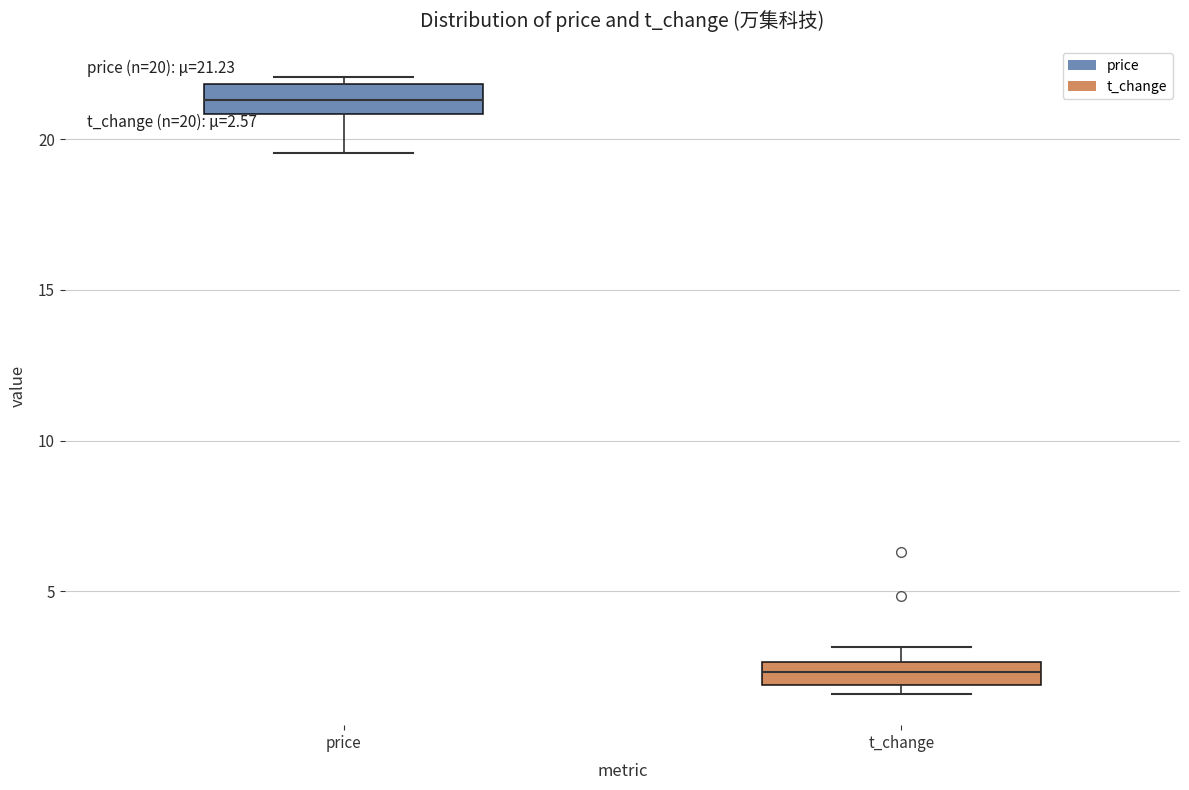

Which box's median line is the lowest?

t_change